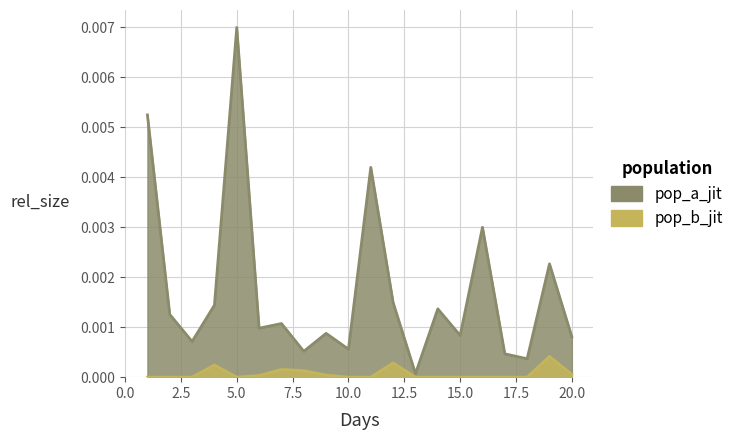

True or false: SCA90 and GCA90 intersect in this chart.

False